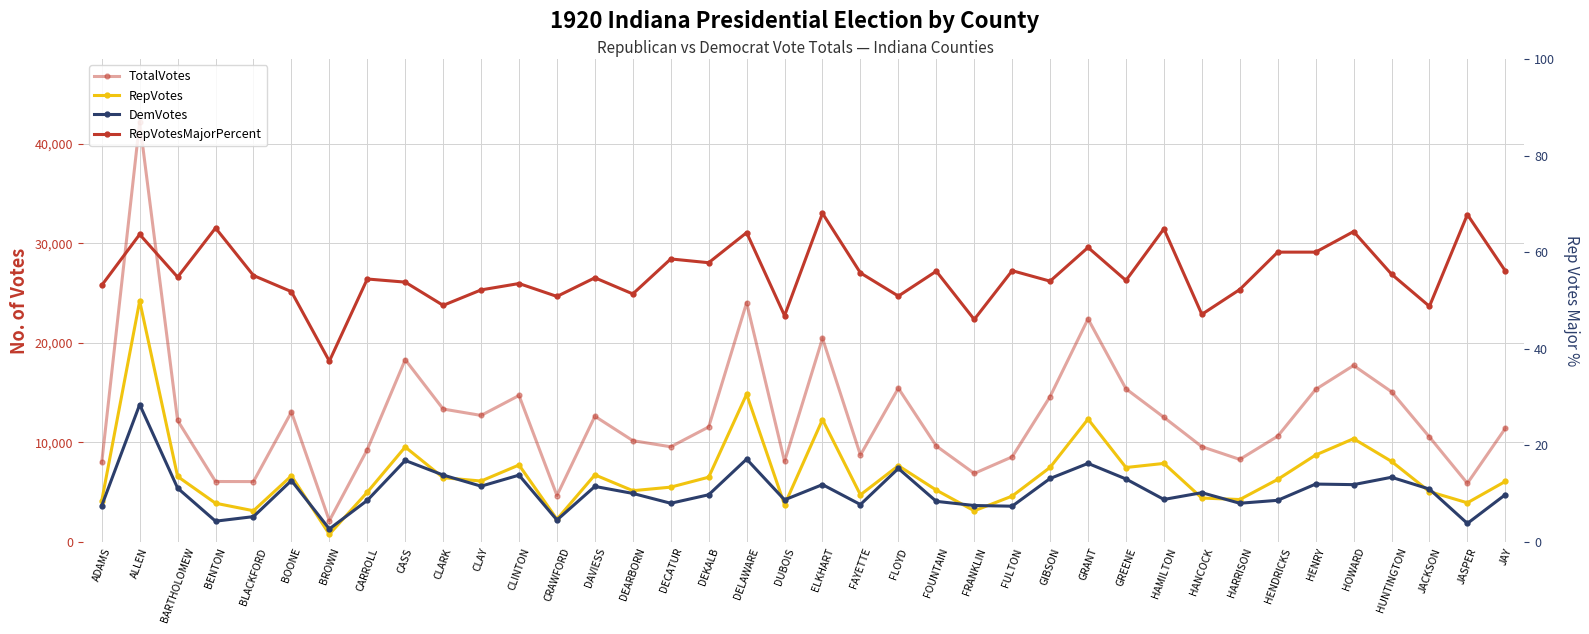

Rank the series by their maximum value, from highest to lowest.

TotalVotes, RepVotes, DemVotes, RepVotesMajorPercent